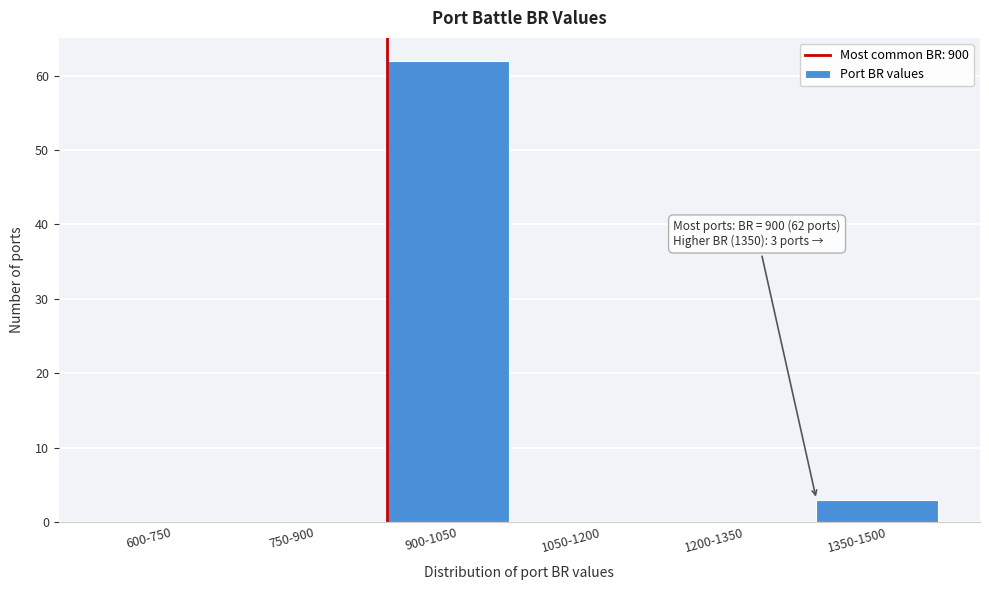

Reading right to left, transcribe all the data shown in this chart.

1350-1500=3	1200-1350=0	1050-1200=0	900-1050=62	750-900=0	600-750=0